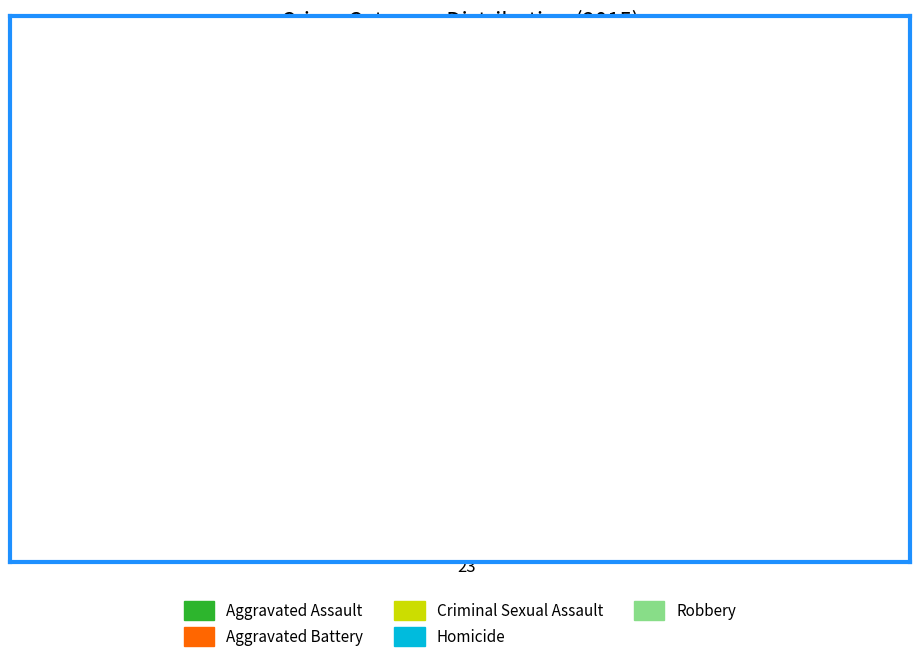

Which has a higher value, Homicide or Aggravated Battery?

Aggravated Battery